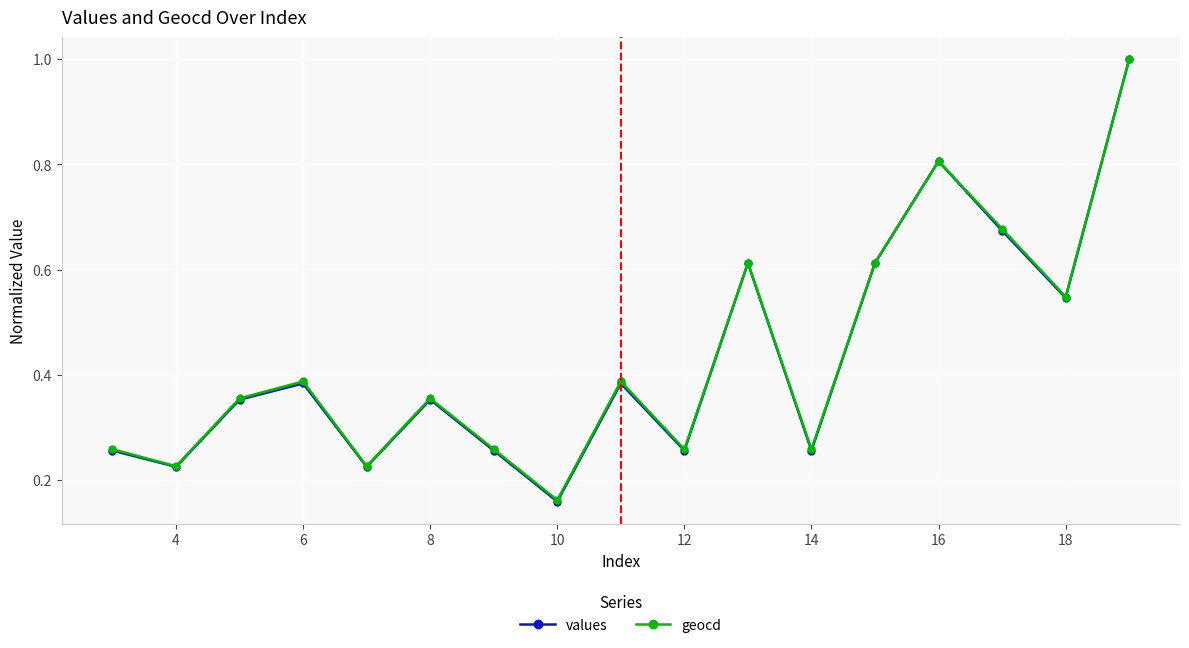

True or false: values has more than 1 points higher than both neighbors.

True